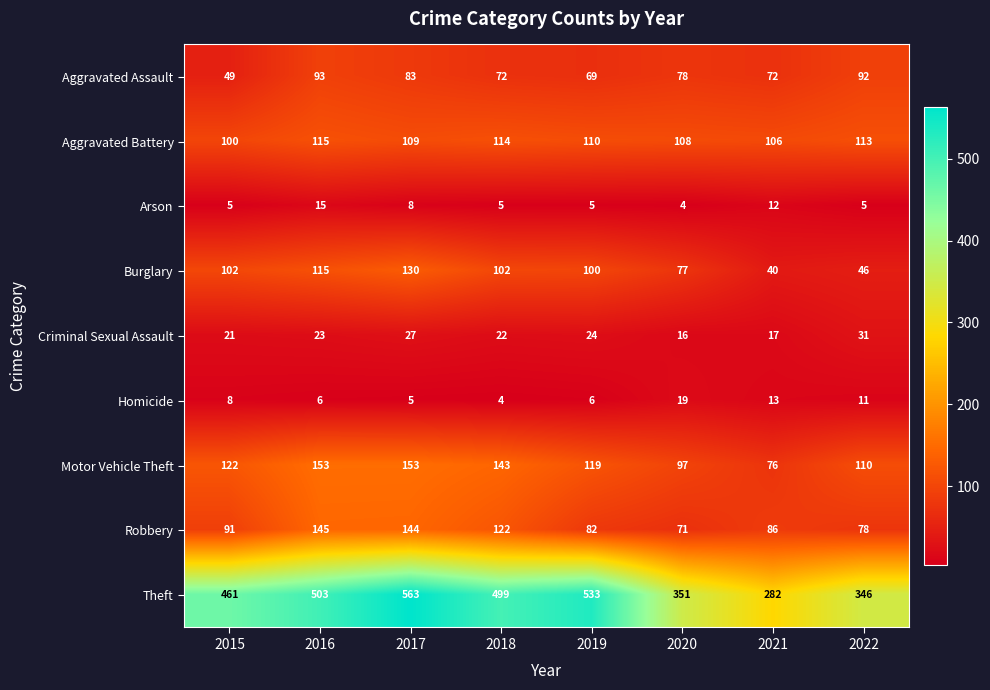

Between 2019 and 2020, which series saw the biggest shift?

Theft